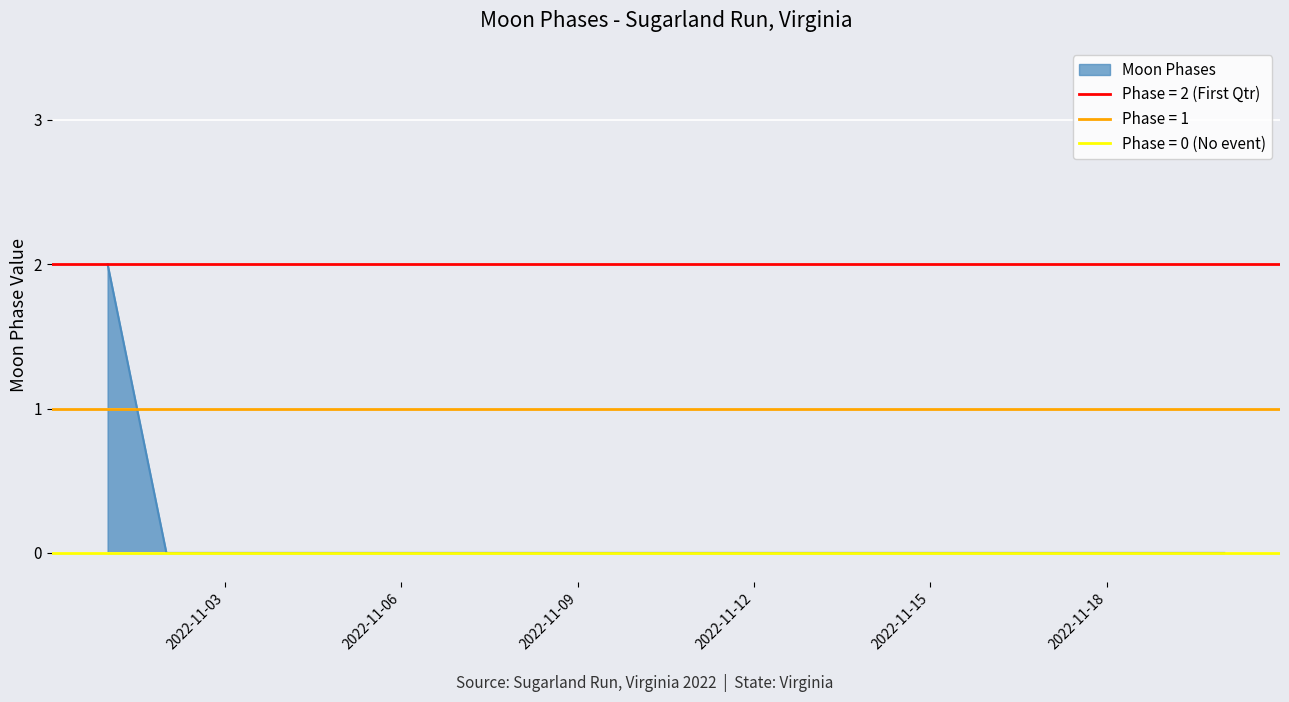

The value of Moon Phases at 2022-11-03 is 1. True or false?

False